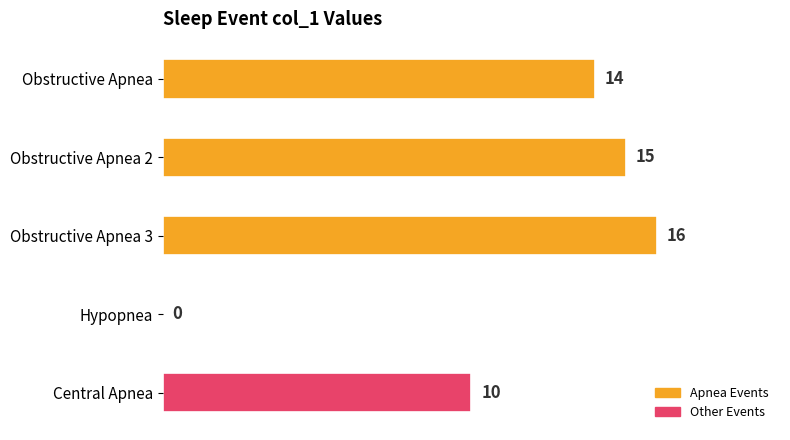

What is the greatest value displayed?

16